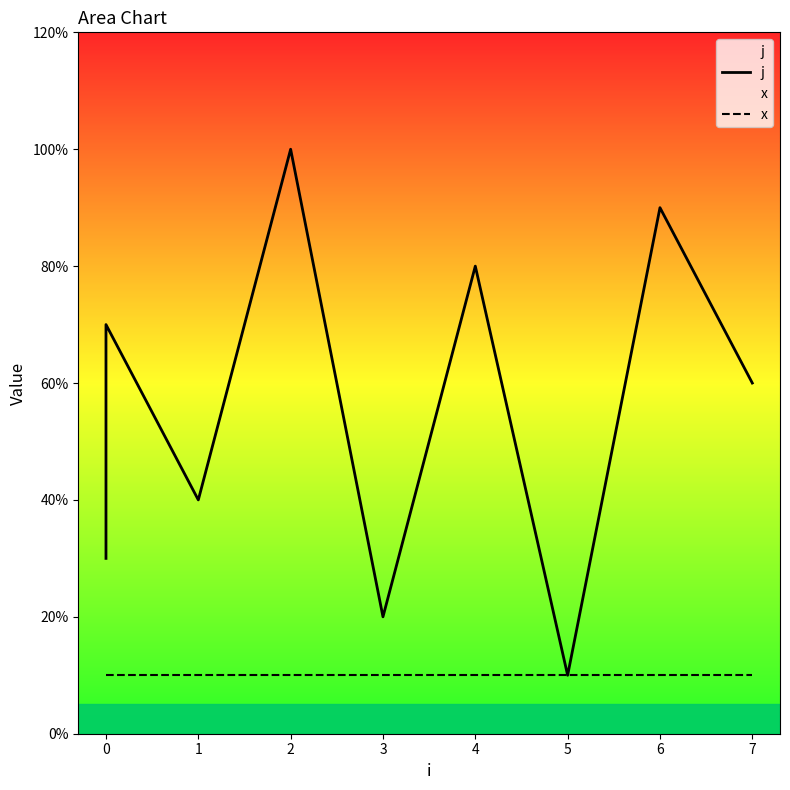

Rank the series by their average value, from lowest to highest.

x, j